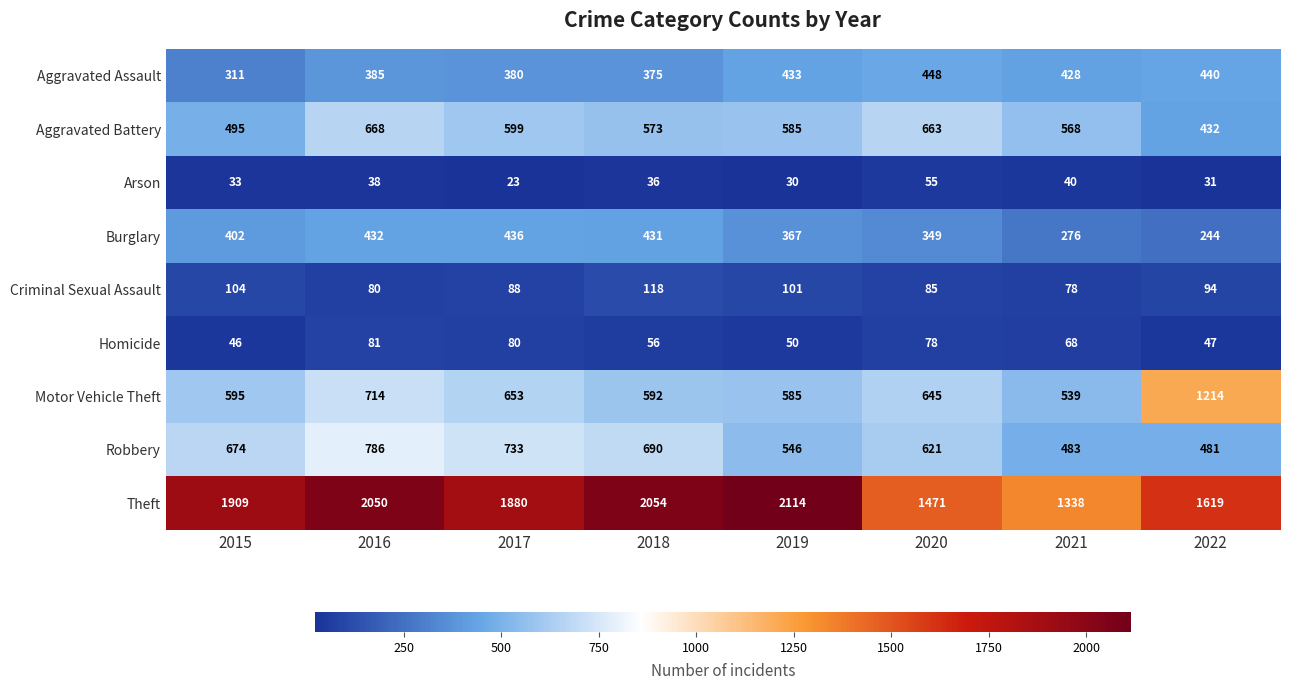

What is the spread (max minus min) of values at 2022?

1588